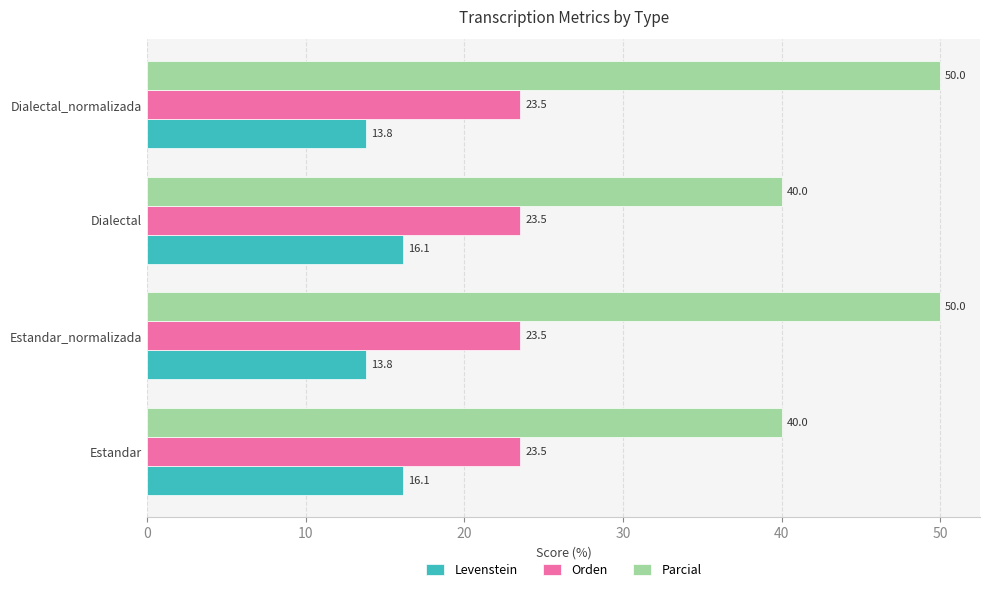

Which series has the largest range (max minus min)?

Parcial